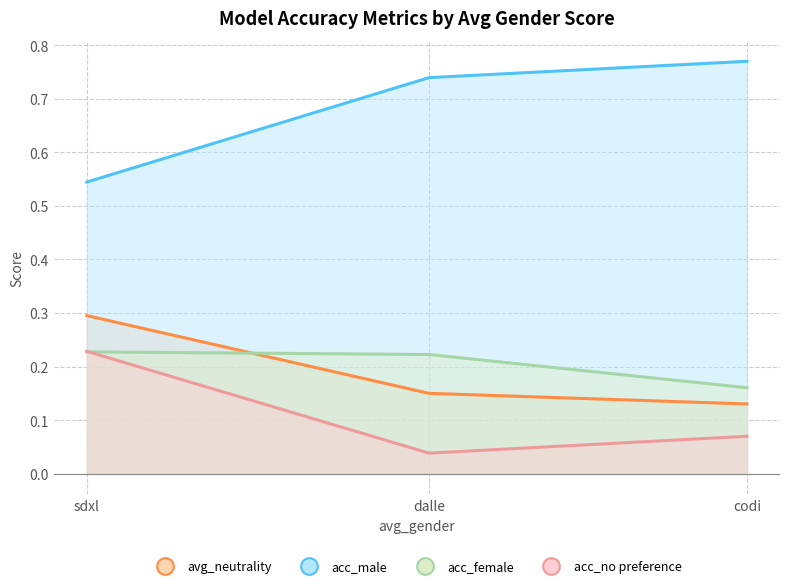

What position from the left is dalle?

2